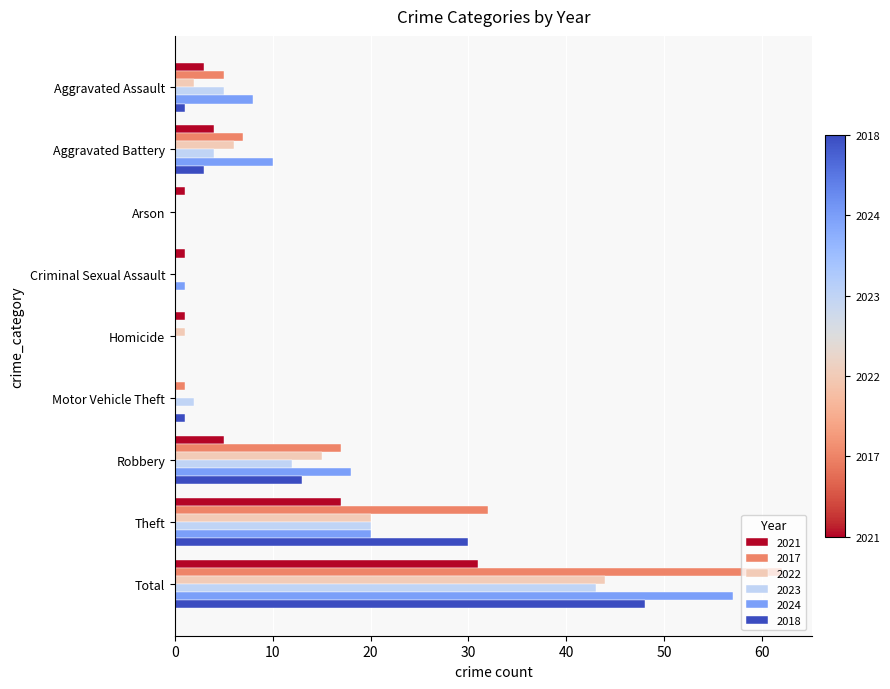

What is the total value across all series at Theft?

139